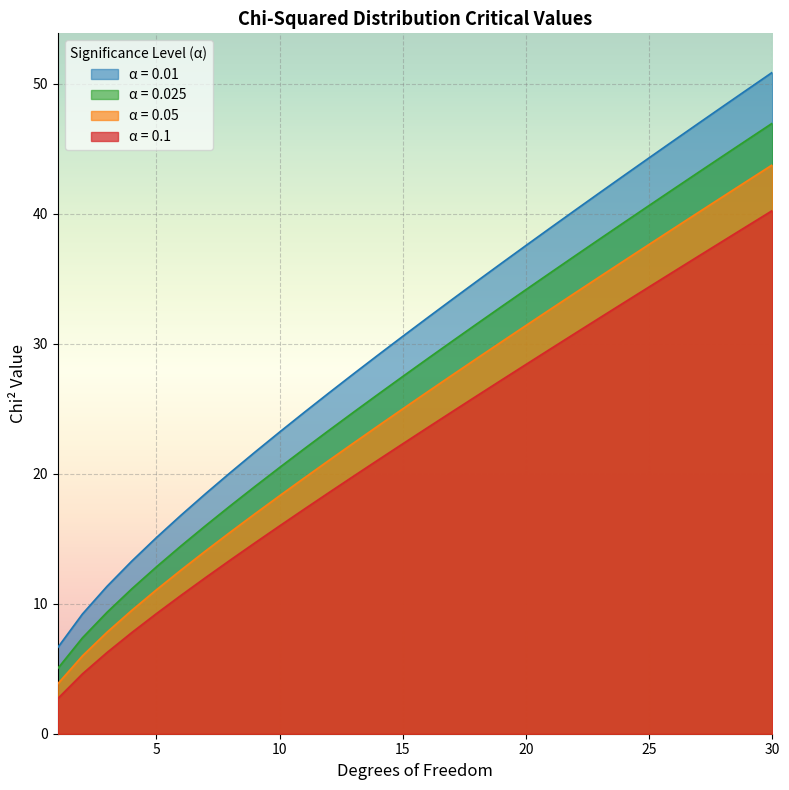

What is the value of the 0.01 point at the 1st from the left?

6.6